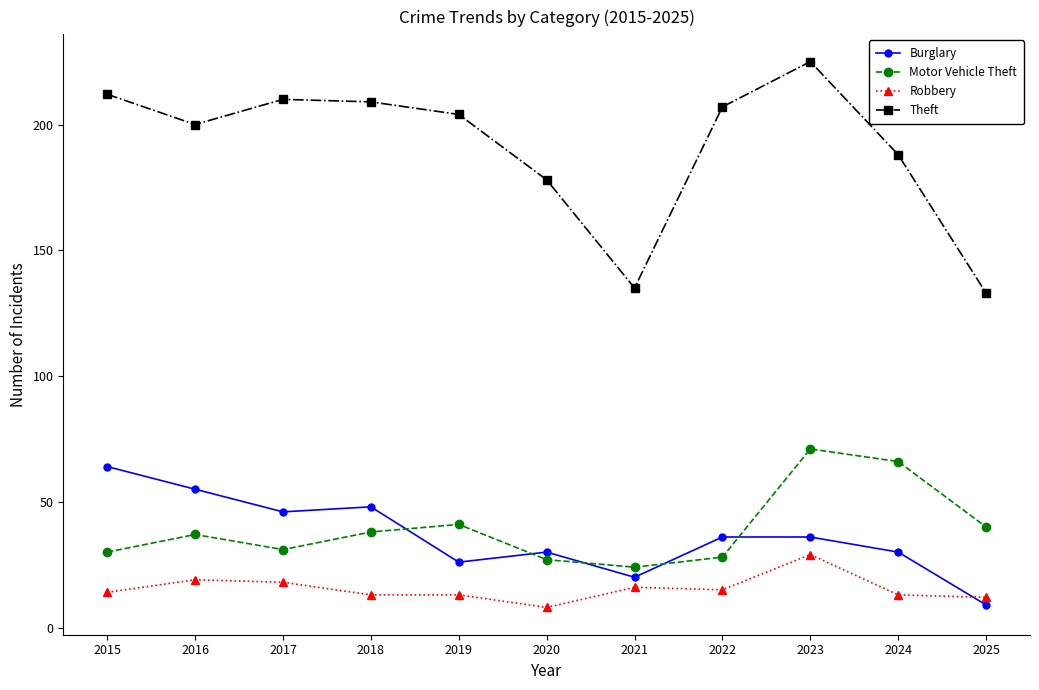

Does the chart have visible grid lines?

No